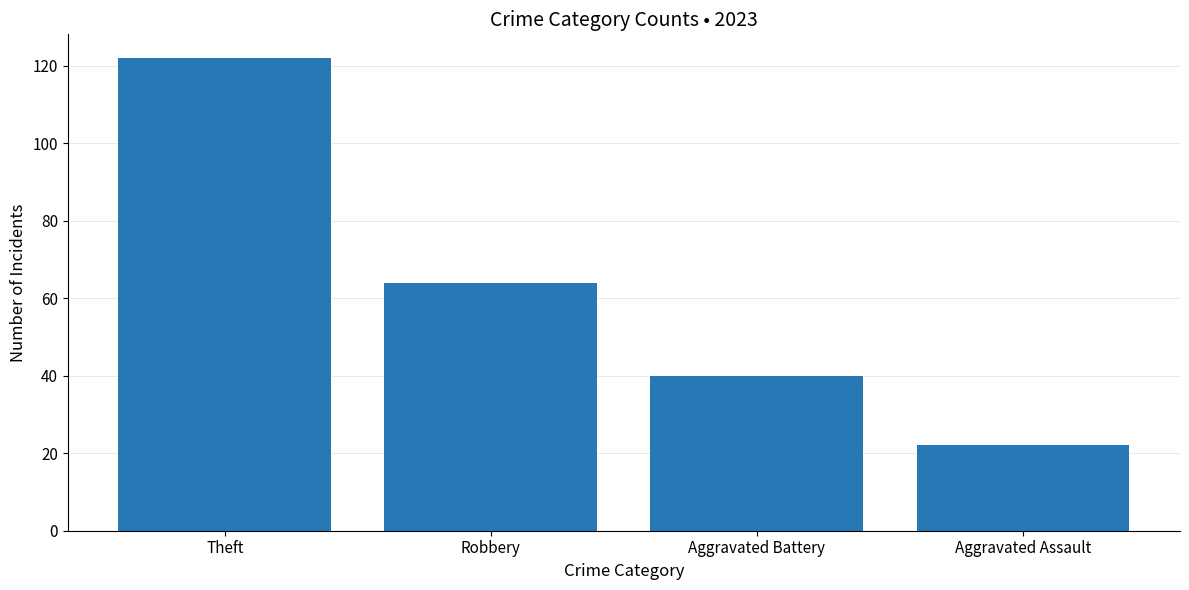

What is the difference between the second highest and second lowest values?

24